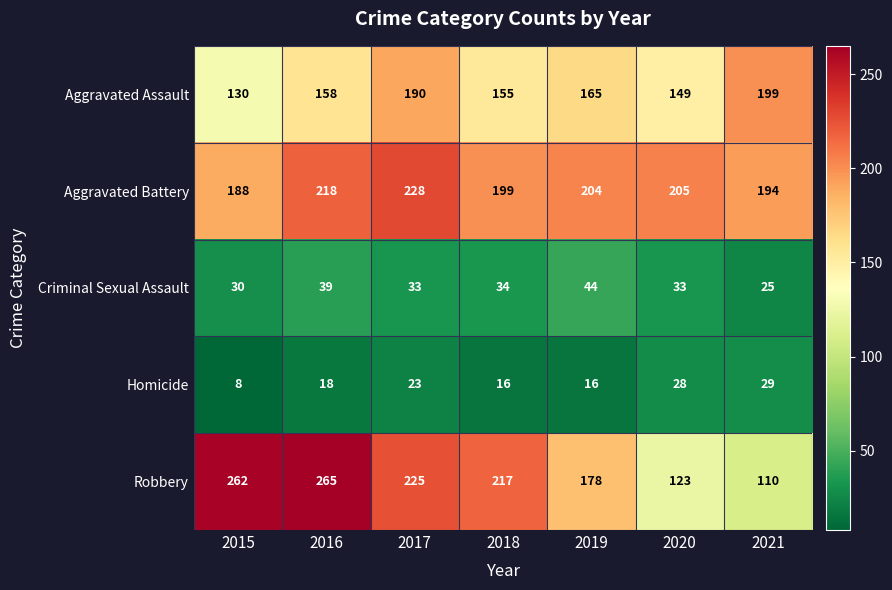

What is the smallest value displayed?

8